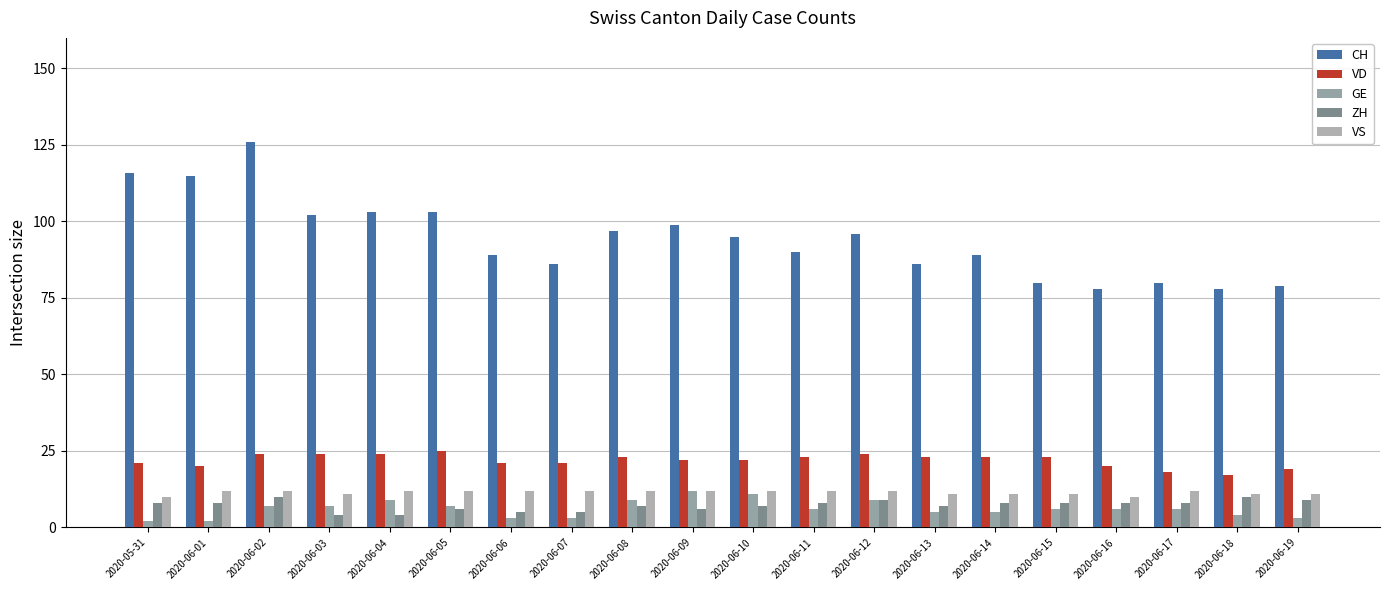

What is the difference between the maximum and minimum values in the ZH series?

6